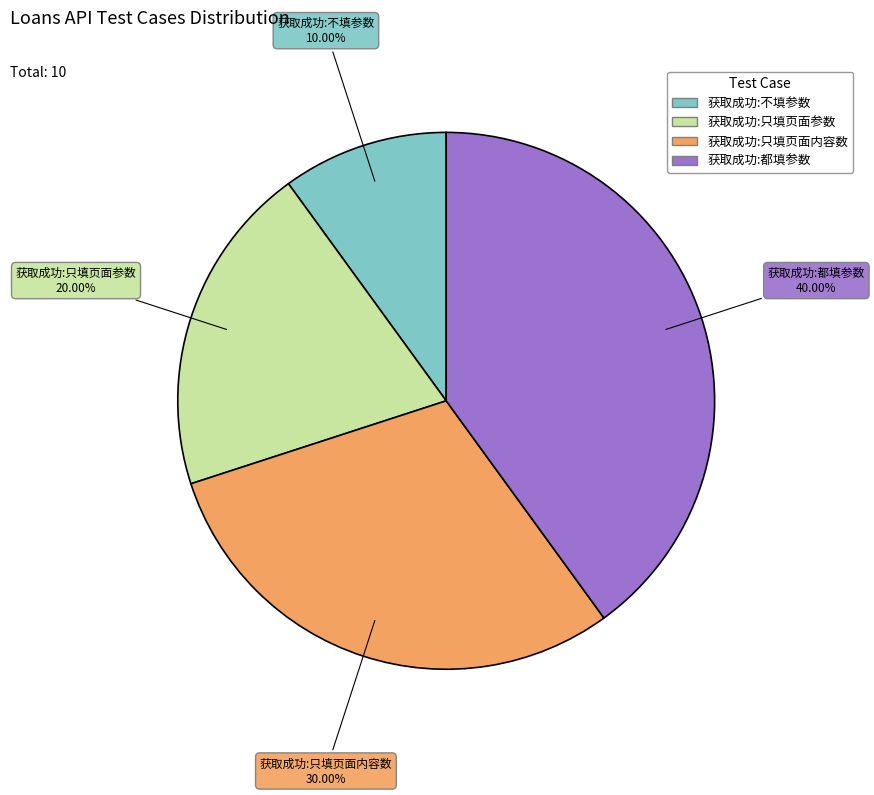

How many slices are in this pie chart?

4